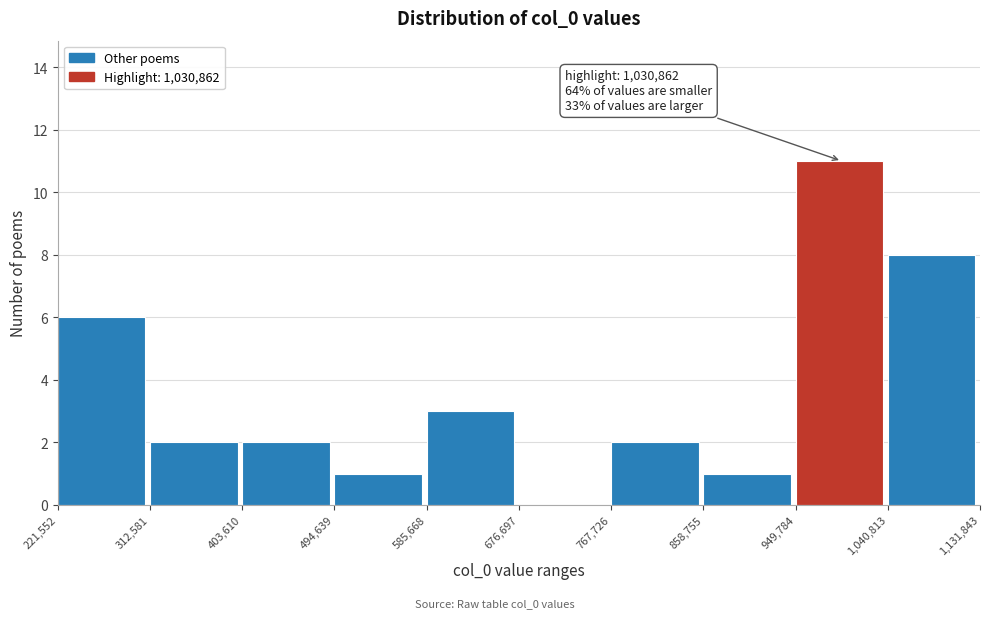

Which range on the x-axis has the tallest bar?

949,784 to 1,040,813